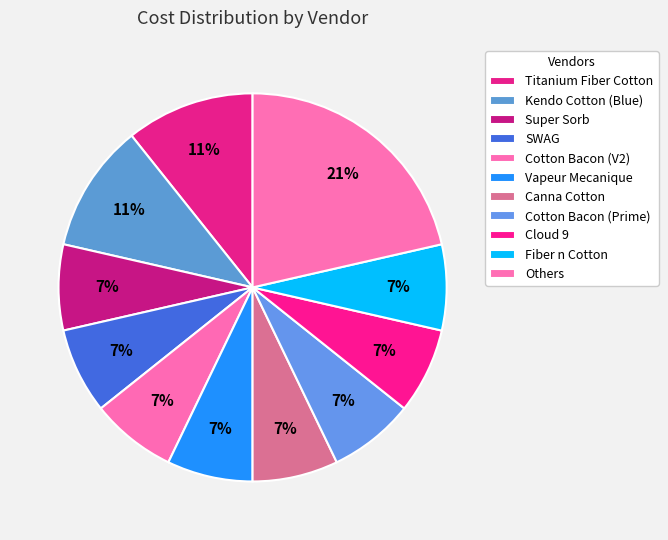

Which slice is the largest?

Others